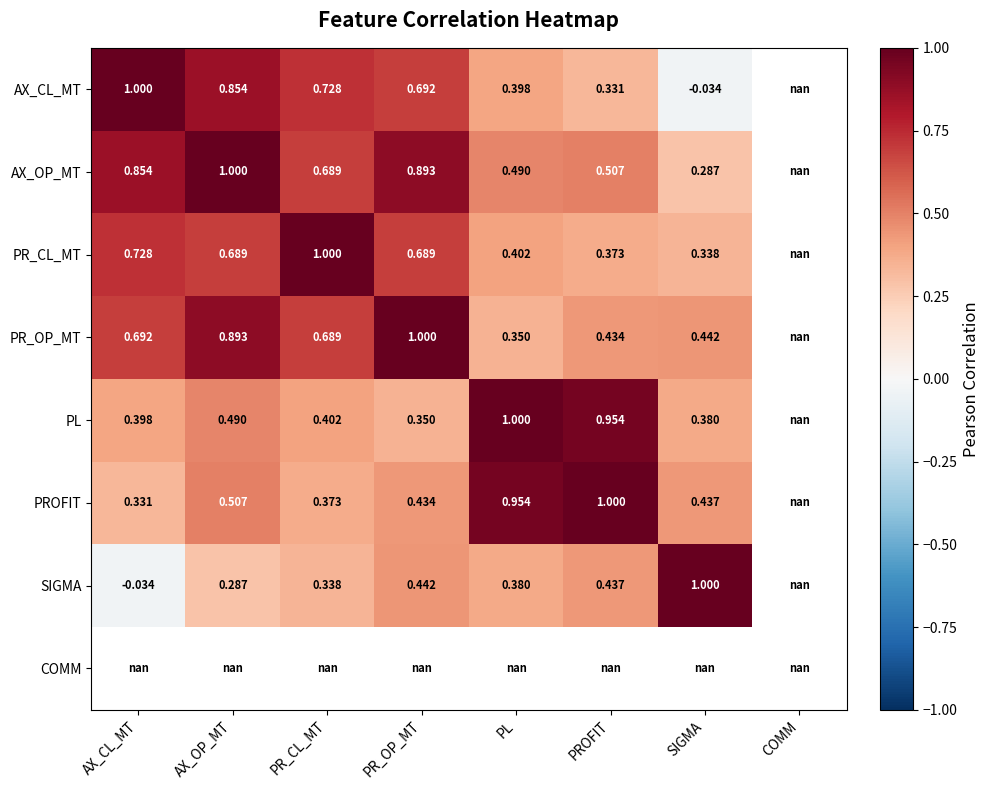

At how many categories does at least one series exceed 0?

7